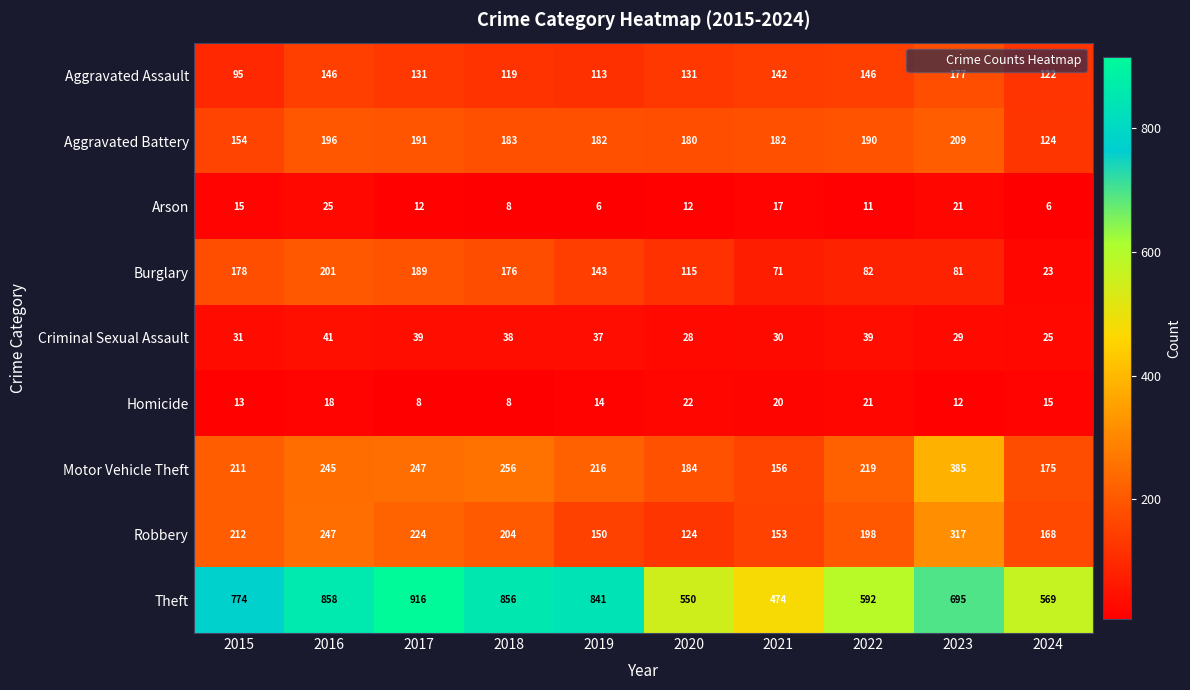

Read the Homicide value at 2021, to the nearest 10.

20